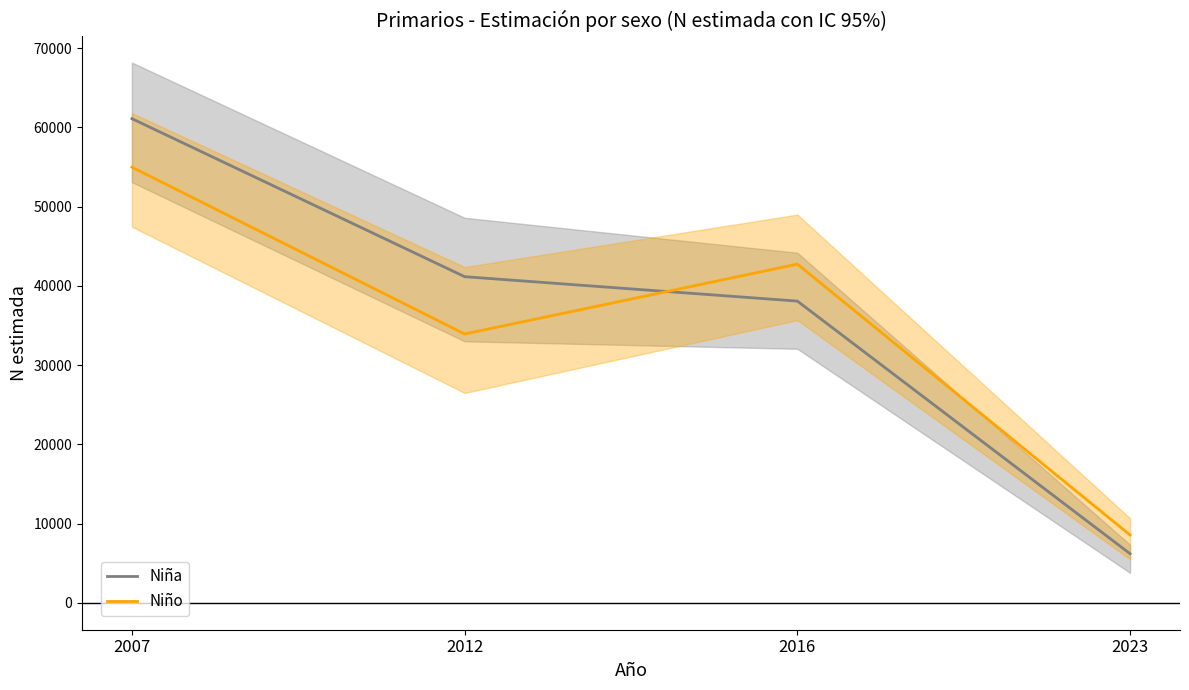

What is the difference between the Niño values at 2007 and 2016?

12240